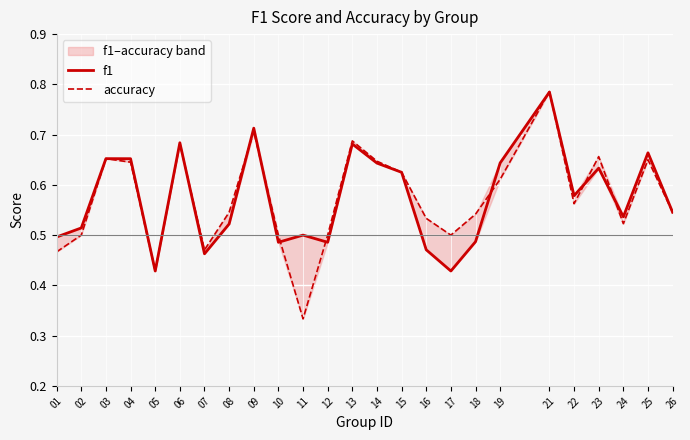

Reading right to left, transcribe all the data shown in this chart.

f1: 0.5	0.7	0.5	0.6	0.6	0.8	0.6	0.5	0.4	0.5	0.6	0.6	0.7	0.5	0.5	0.5	0.7	0.5	0.5	0.7	0.4	0.7	0.7	0.5	0.5
accuracy: 0.5	0.7	0.5	0.7	0.6	0.8	0.6	0.5	0.5	0.5	0.6	0.6	0.7	0.5	0.3	0.5	0.7	0.5	0.5	0.7	0.4	0.6	0.7	0.5	0.5